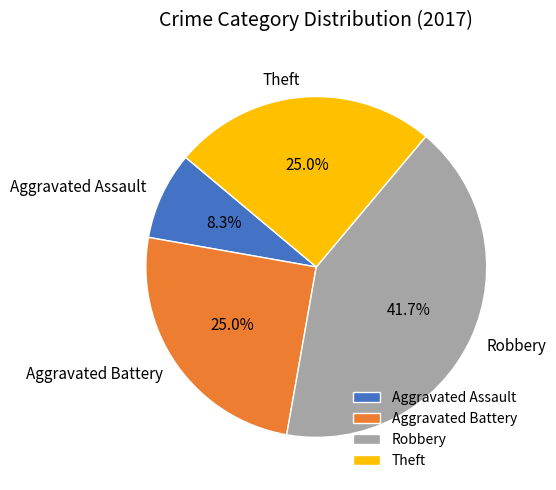

Which slice is the largest?

Robbery